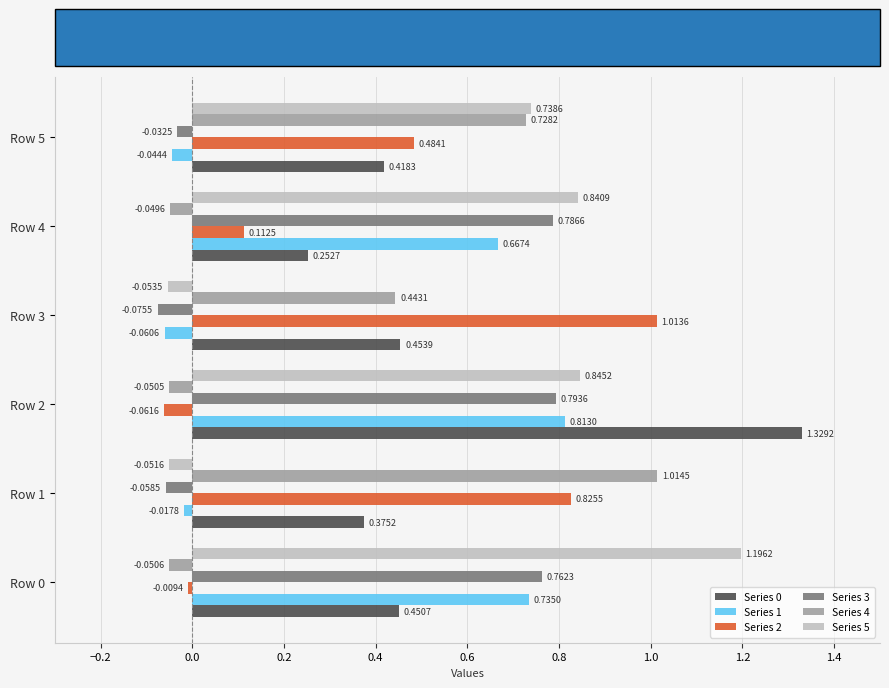

At which label does Series 5 reach its minimum?

Row 3